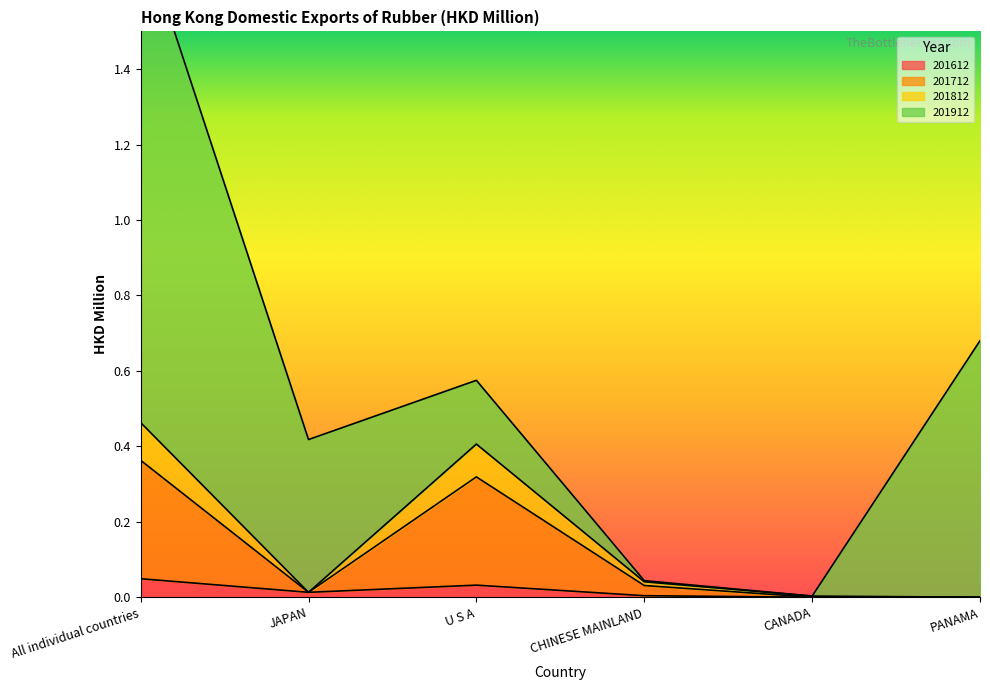

Is it true that 201612 equals 0.0 at CANADA?

True